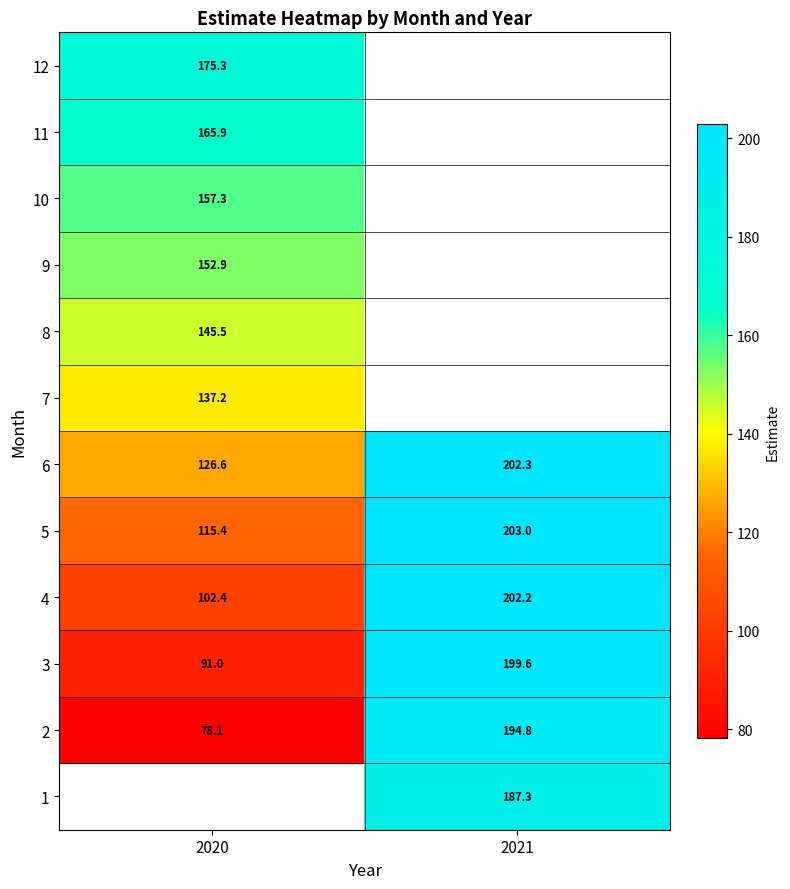

Is the value of 1 at 2021 greater than the value of 6 at 2020?

Yes